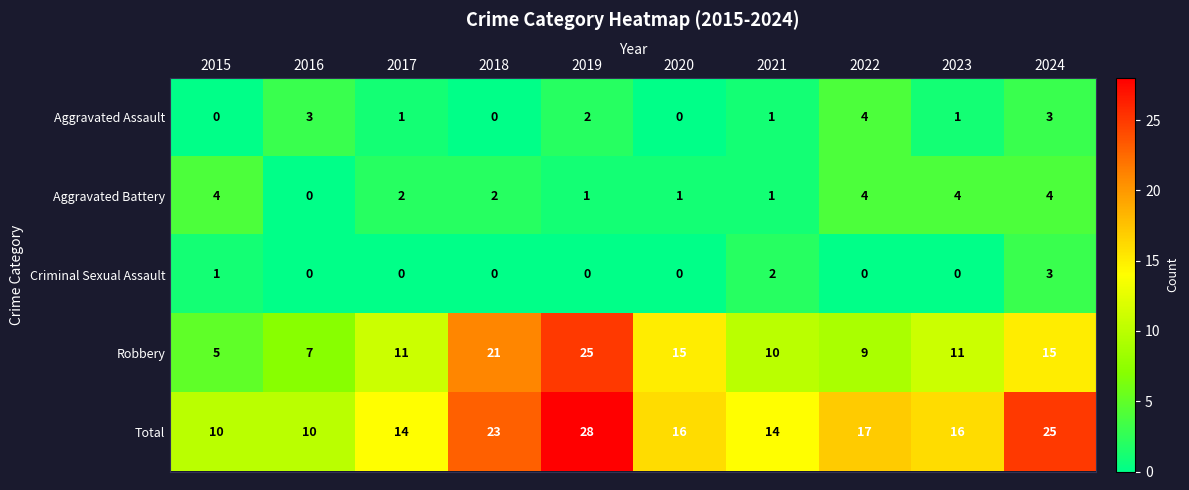

Is it true that Aggravated Battery equals 2 at 2017?

True